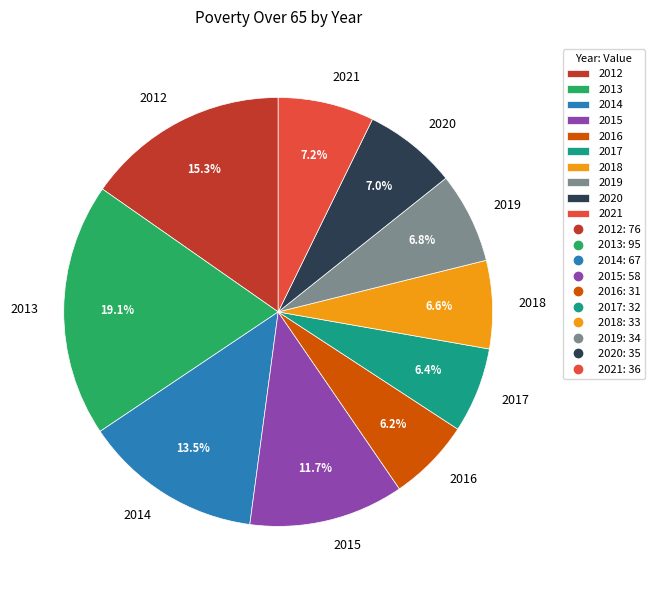

Combined, do 2021 and 2013 account for over 50%?

No